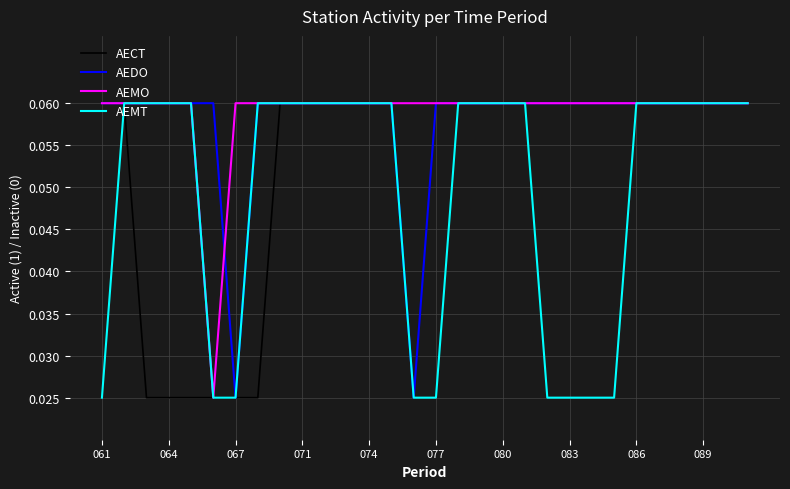

What are all the series names shown in the legend?

AECT, AEDO, AEMO, AEMT